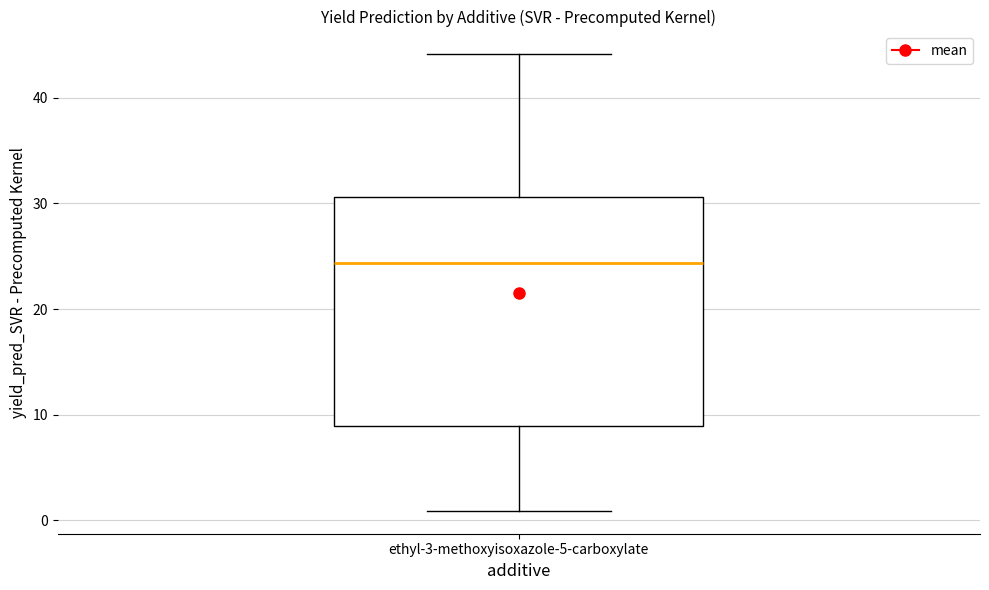

Where is the lower edge of the box for ethyl-3-methoxyisoxazole-5-carboxylate on the y-axis? The values are not printed on the chart, so give them approximately, as read against the axis.

9